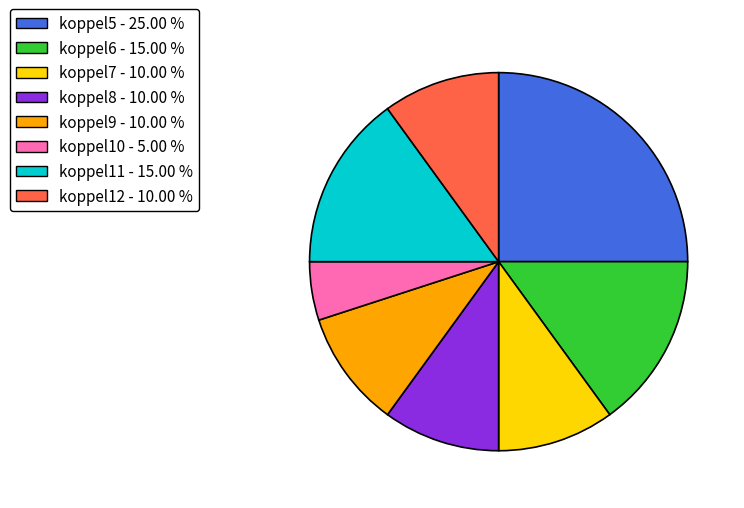

Does koppel6 account for over 50% of the chart?

No